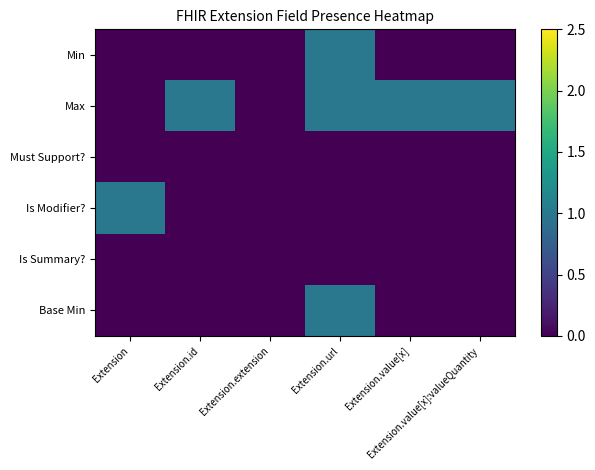

Reading left to right, extract all data points from this chart.

Min: Extension=0	Extension.id=0	Extension.extension=0	Extension.url=1	Extension.value[x]=0	Extension.value[x]:valueQuantity=0
Max: Extension=0	Extension.id=1	Extension.extension=0	Extension.url=1	Extension.value[x]=1	Extension.value[x]:valueQuantity=1
Must Support?: Extension=0	Extension.id=0	Extension.extension=0	Extension.url=0	Extension.value[x]=0	Extension.value[x]:valueQuantity=0
Is Modifier?: Extension=1	Extension.id=0	Extension.extension=0	Extension.url=0	Extension.value[x]=0	Extension.value[x]:valueQuantity=0
Is Summary?: Extension=0	Extension.id=0	Extension.extension=0	Extension.url=0	Extension.value[x]=0	Extension.value[x]:valueQuantity=0
Base Min: Extension=0	Extension.id=0	Extension.extension=0	Extension.url=1	Extension.value[x]=0	Extension.value[x]:valueQuantity=0